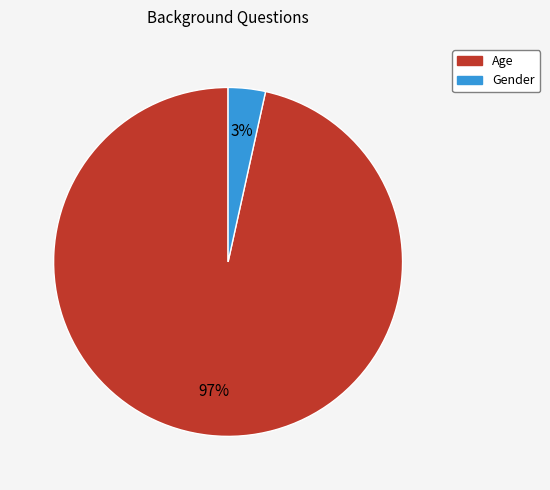

Is the sum of Gender and Age greater than half?

Yes